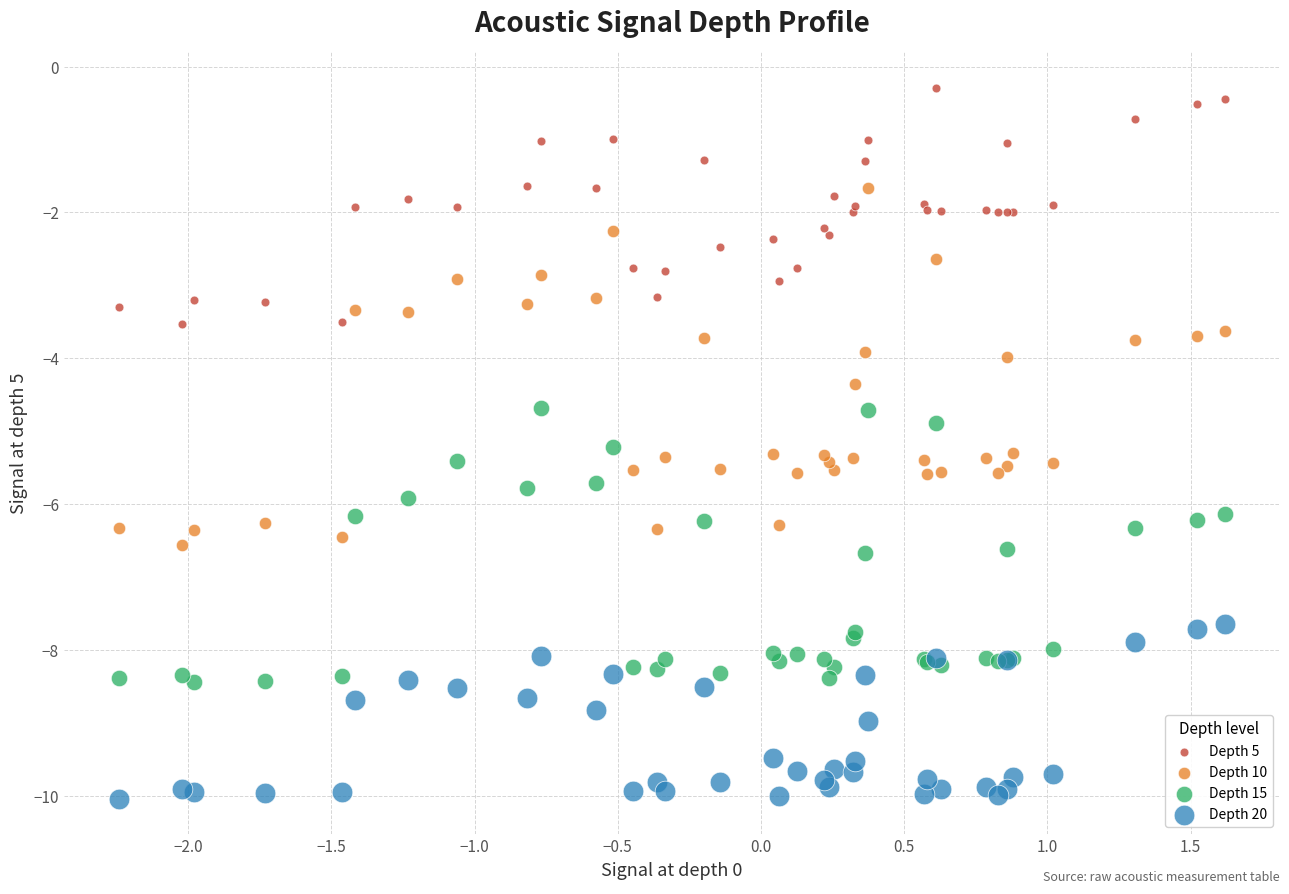

Which series contains the highest Y value?

Depth 5